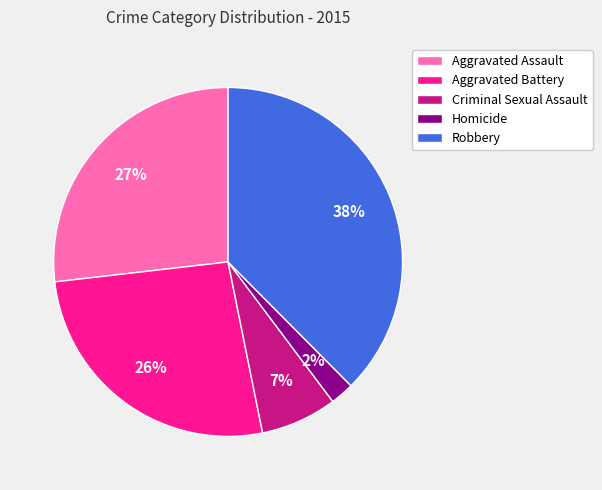

How many slices are in this pie chart?

5